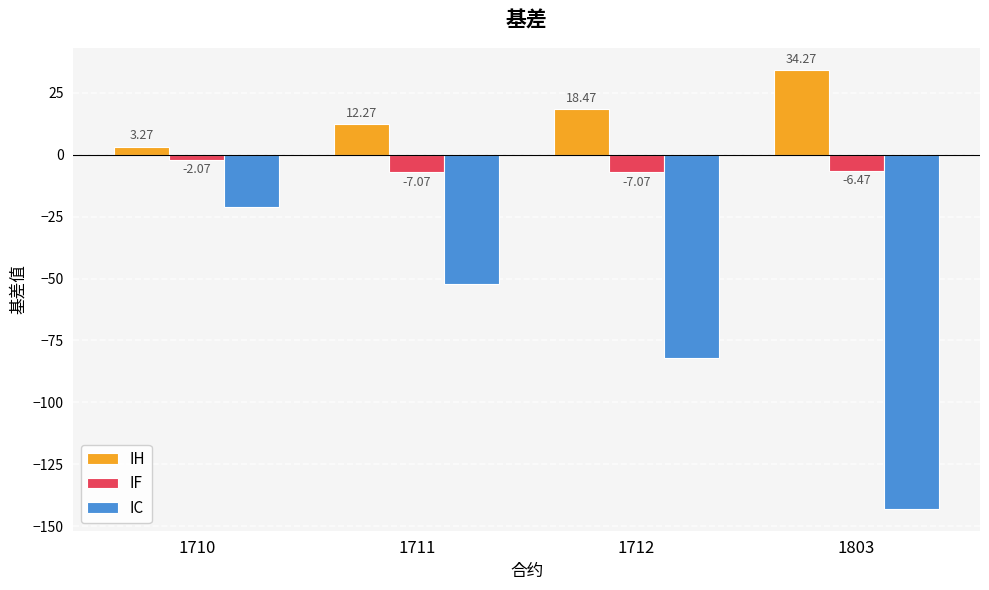

What value does the IC series have at 1711?

-52.3